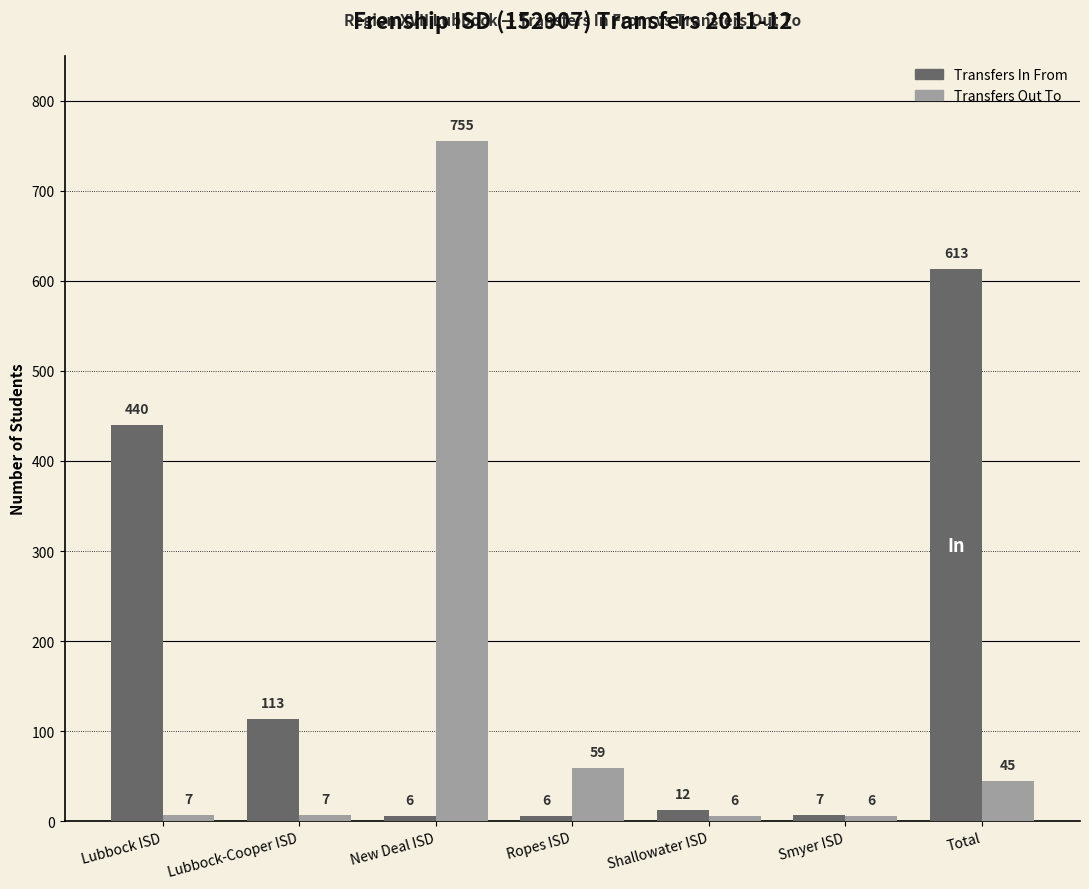

At which category does the chart reach its peak across all series?

New Deal ISD